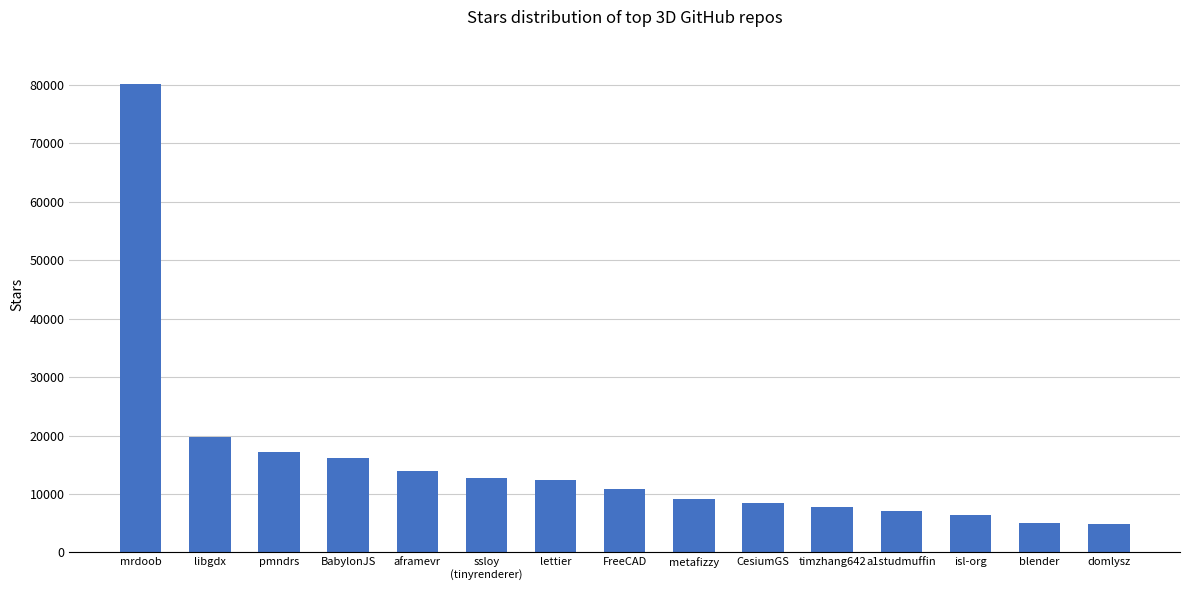

Where is the data nearest to the value 42550?

libgdx